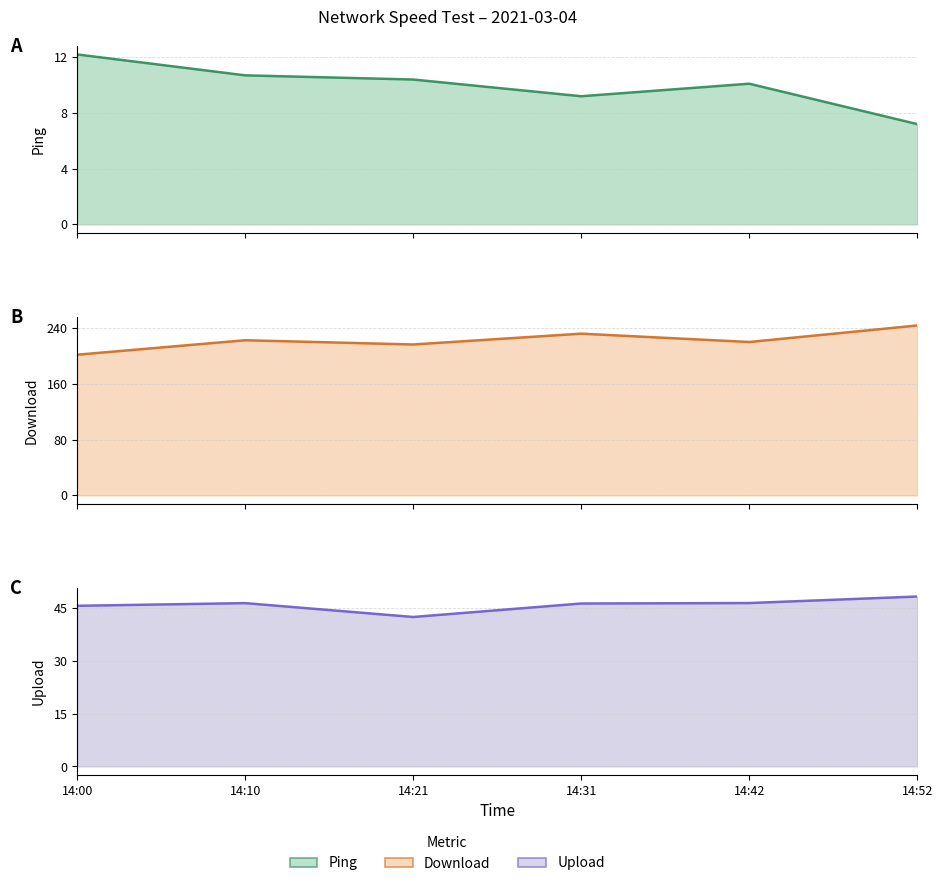

Is the value of Ping at 14:31 greater than the value of Upload at 14:21?

No